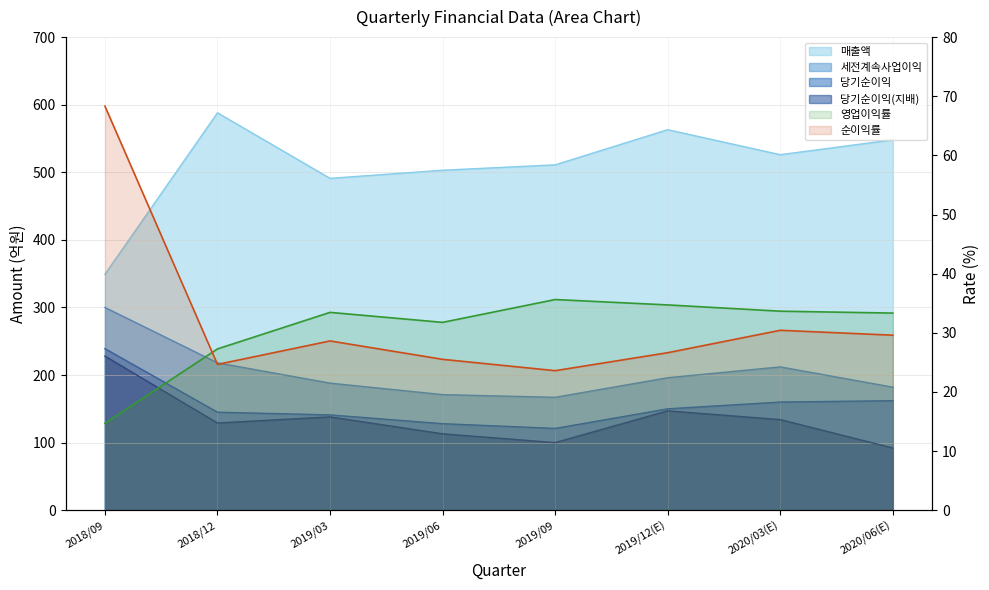

What is the minimum value for 영업이익률 (line)?

14.7